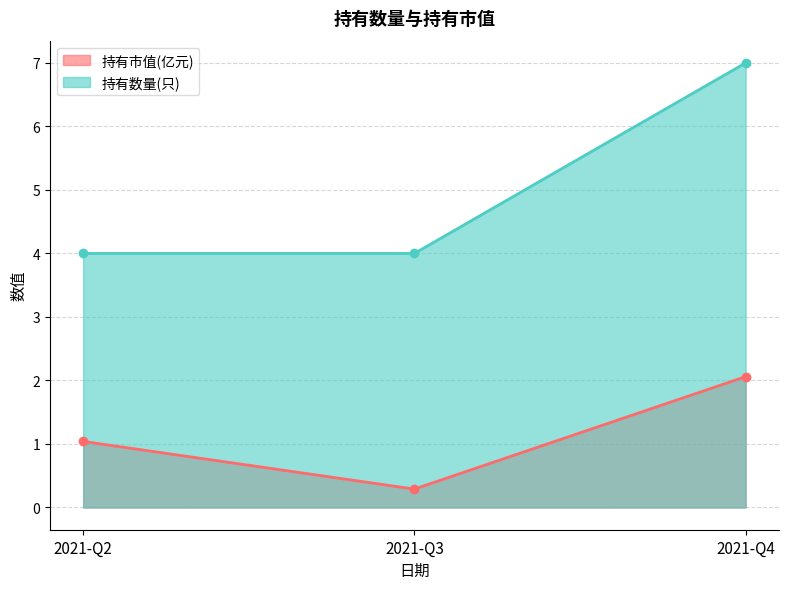

Which category has the highest value across all series?

2021-Q4